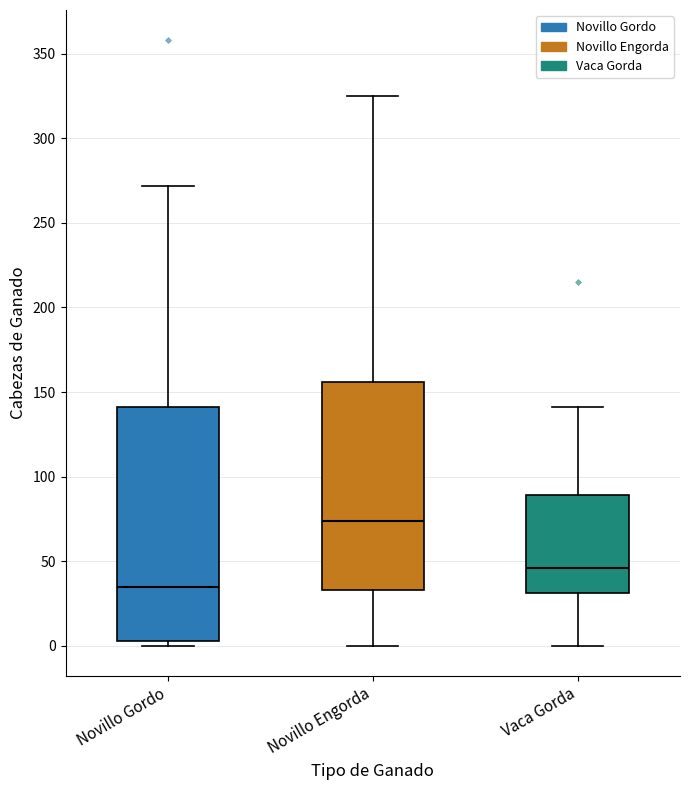

Where does the median line of the box for Novillo Engorda sit on the y-axis? The values are not printed on the chart, so give them approximately, as read against the axis.

75